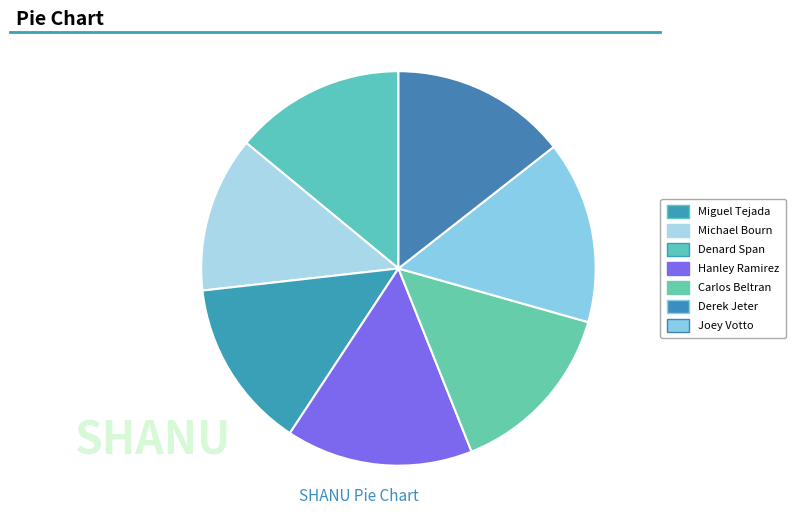

Which slice is the largest?

Hanley Ramirez